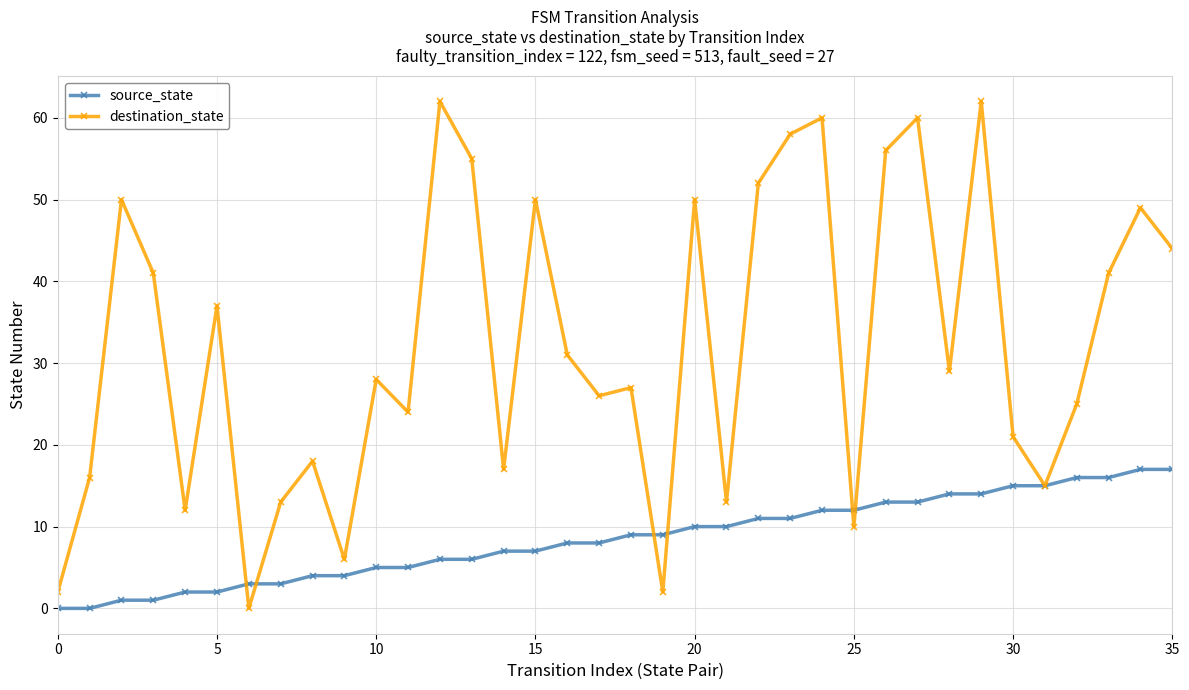

What is the difference between the maximum and minimum values in the source_state series?

17